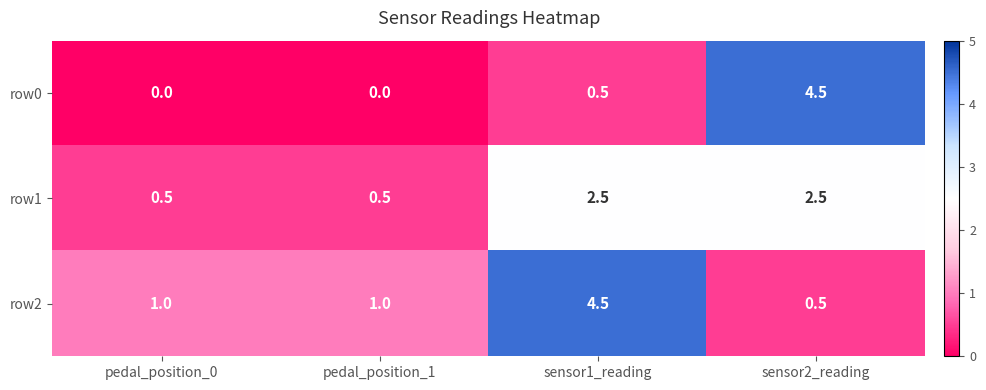

Rank the series at pedal_position_1 from highest to lowest value.

row2, row1, row0